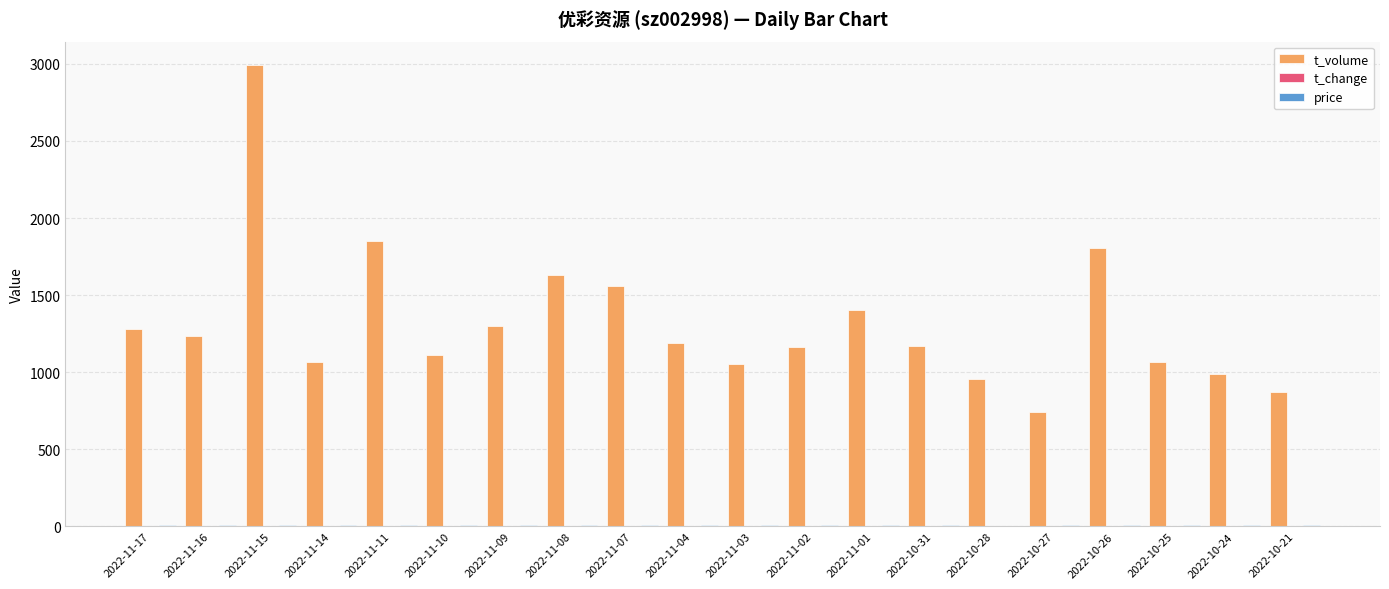

What is the sum of all t_volume values?

26437.0